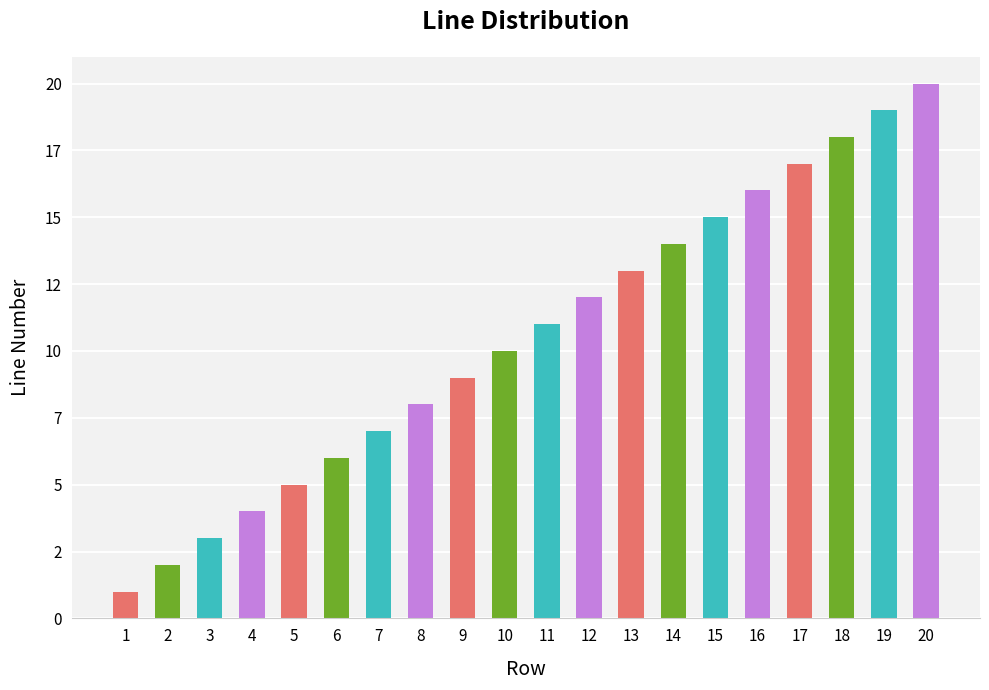

What is the difference between the values at 18 and 9?

9